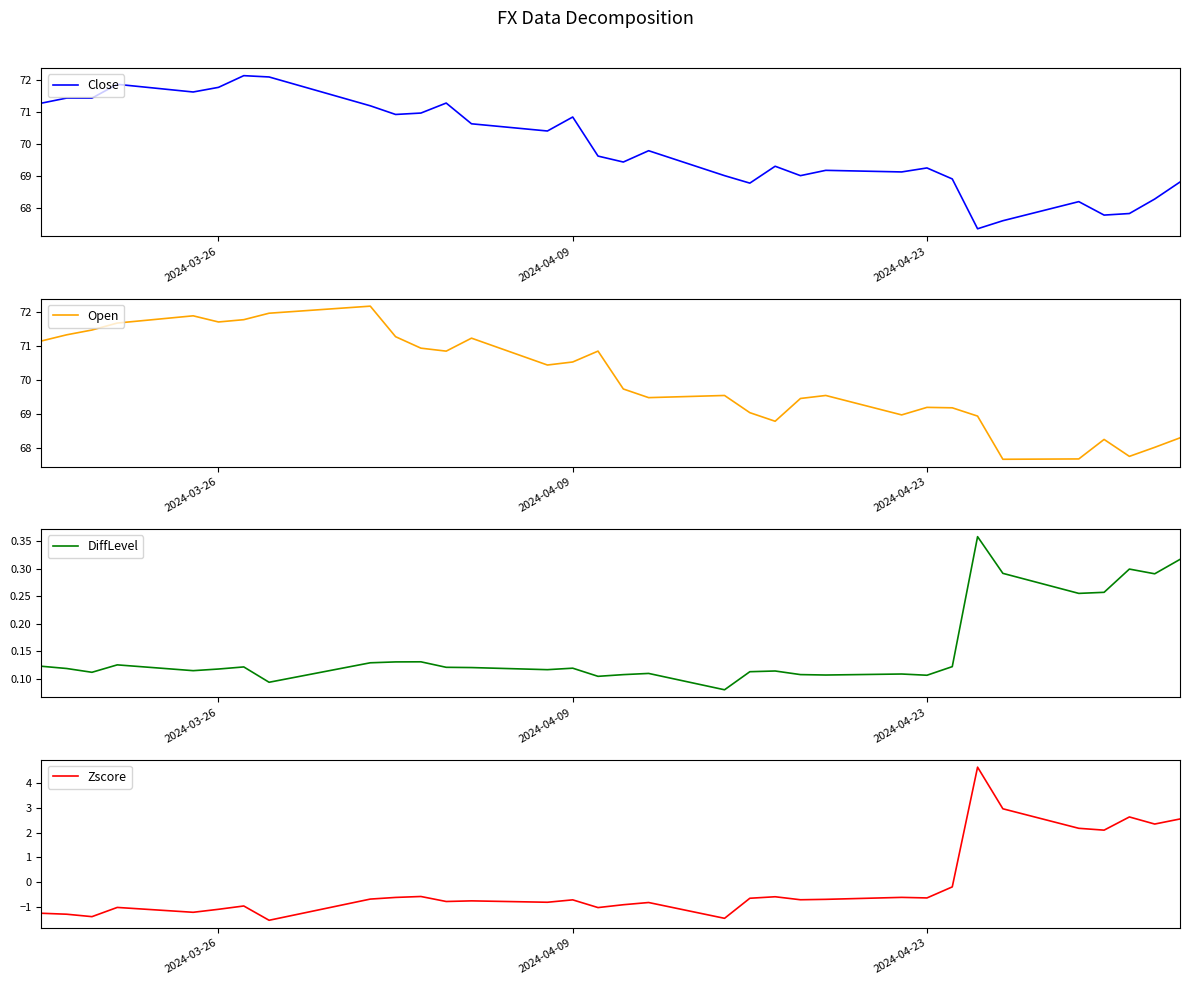

Reading right to left, list all the values displayed in this chart.

Close: 68.8	68.3	67.8	67.8	68.2	67.6	67.4	68.9	69.3	69.1	69.2	69.0	69.3	68.8	69.0	69.8	69.4	69.6	70.9	70.4	70.6	71.3	71.0	70.9	71.2	72.1	72.1	71.8	71.6	71.9	71.4	71.4	71.3
Open: 68.3	68.0	67.7	68.2	67.7	67.7	68.9	69.2	69.2	69.0	69.5	69.5	68.8	69.0	69.5	69.5	69.7	70.9	70.5	70.4	71.2	70.9	70.9	71.3	72.2	72.0	71.8	71.7	71.9	71.7	71.5	71.3	71.2
DiffLevel: 0.3	0.3	0.3	0.3	0.3	0.3	0.4	0.1	0.1	0.1	0.1	0.1	0.1	0.1	0.1	0.1	0.1	0.1	0.1	0.1	0.1	0.1	0.1	0.1	0.1	0.1	0.1	0.1	0.1	0.1	0.1	0.1	0.1
Zscore: 2.5	2.3	2.6	2.1	2.2	3.0	4.6	-0.2	-0.6	-0.6	-0.7	-0.7	-0.6	-0.6	-1.4	-0.8	-0.9	-1.0	-0.7	-0.8	-0.7	-0.8	-0.6	-0.6	-0.7	-1.5	-0.9	-1.1	-1.2	-1.0	-1.4	-1.3	-1.2